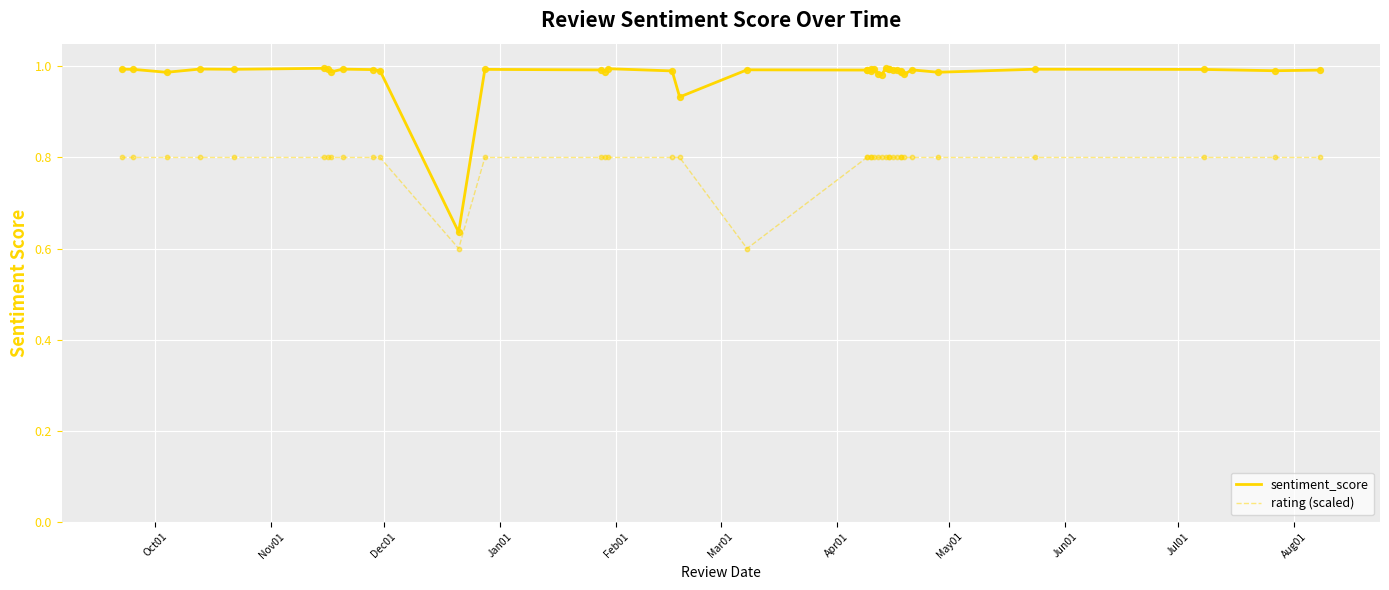

Which series has the largest total across all categories?

sentiment_score